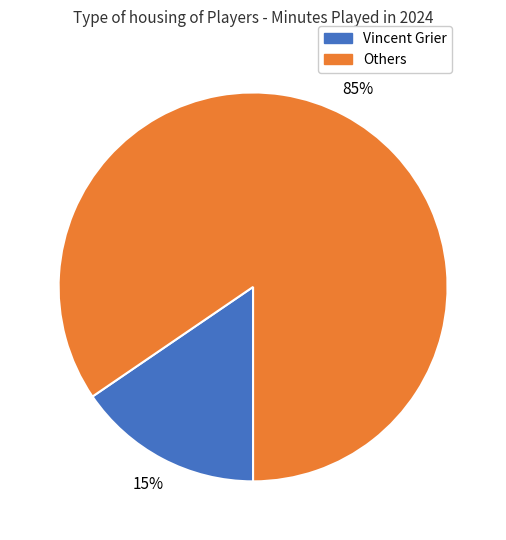

Count the number of slices in the pie.

2